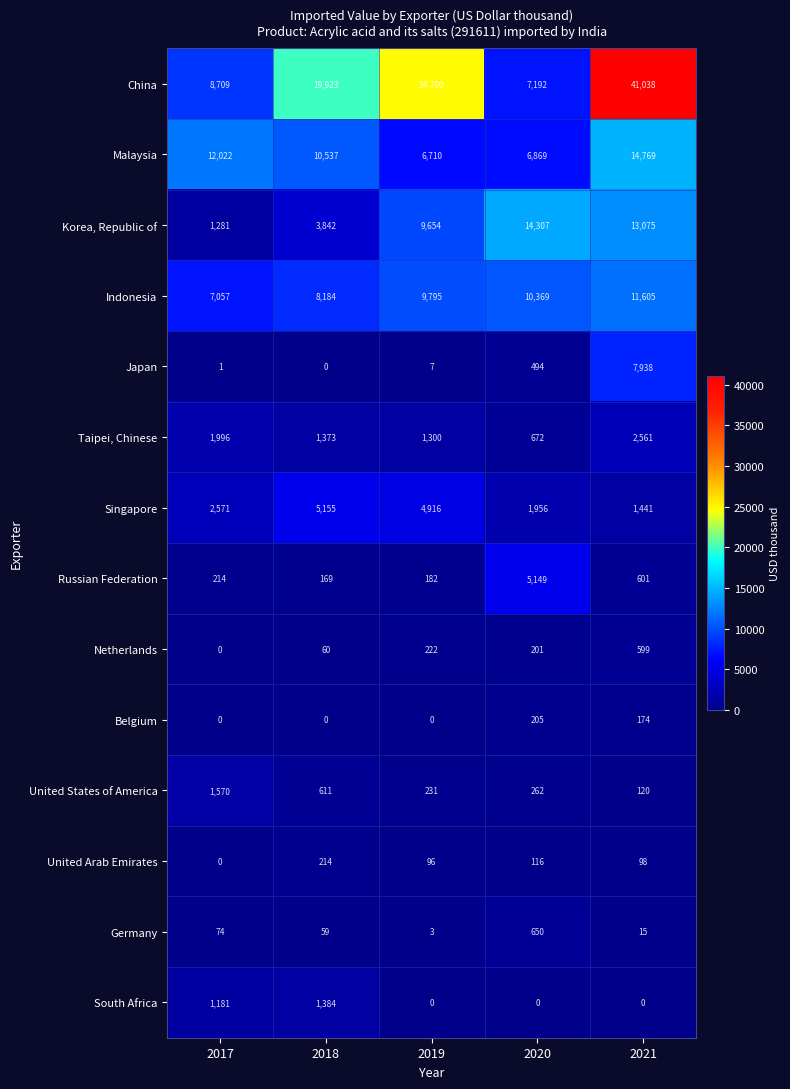

What is the sum of the Russian Federation values at 2020 and 2018?

5318